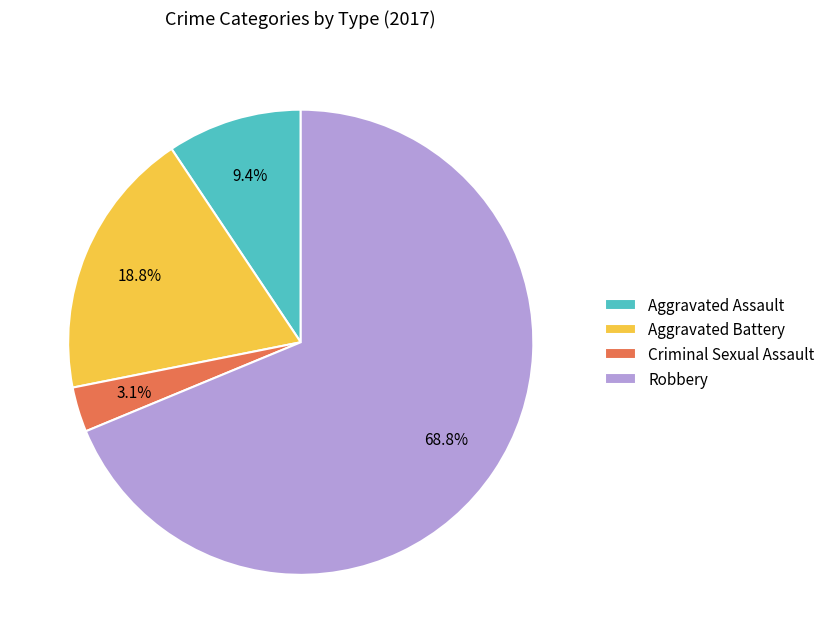

How much of the chart is everything except Aggravated Assault?

90.6%